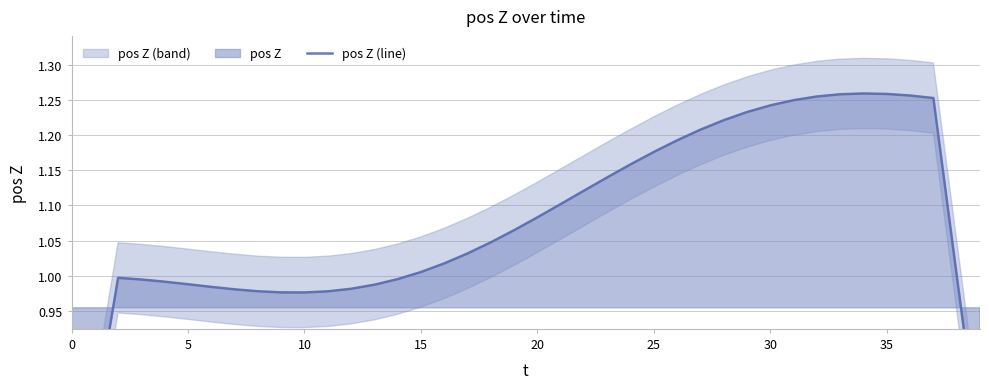

Does the chart have visible grid lines?

Yes